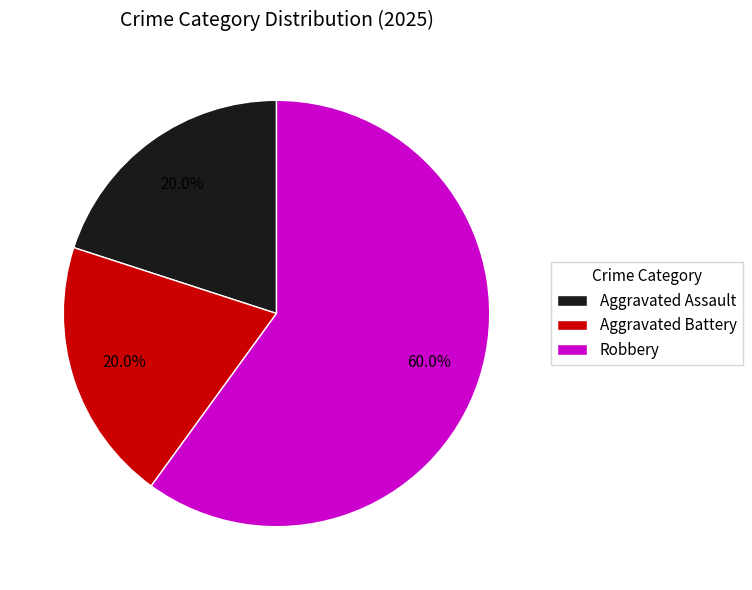

To the nearest percent, what is the difference between the largest and smallest slice percentages?

40%